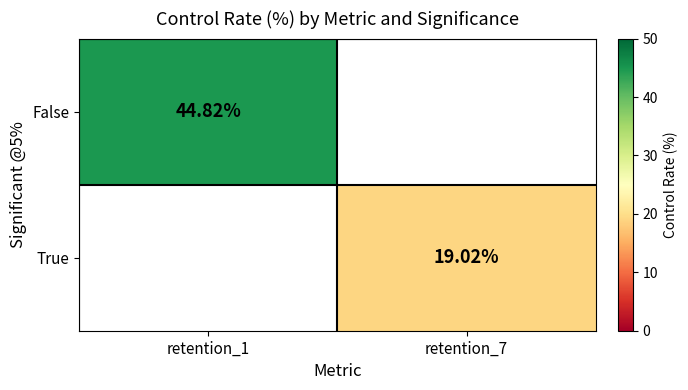

Is the value of False at retention_1 greater than the value of True at retention_7?

Yes